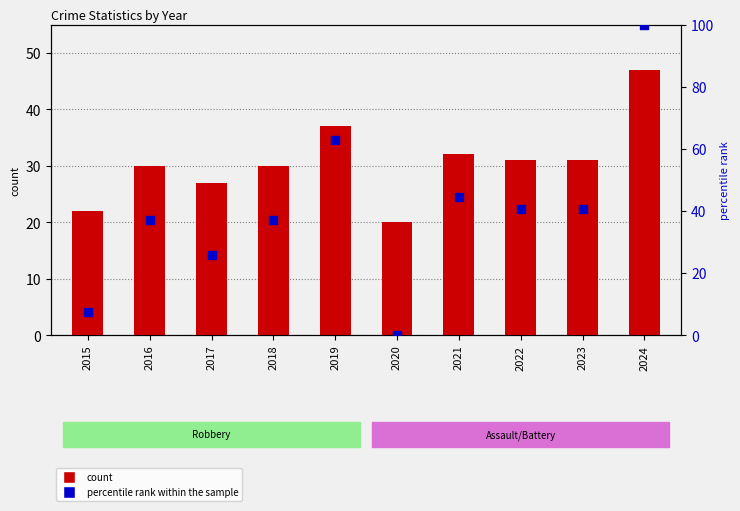

At which category is the sum across all series the highest?

2024